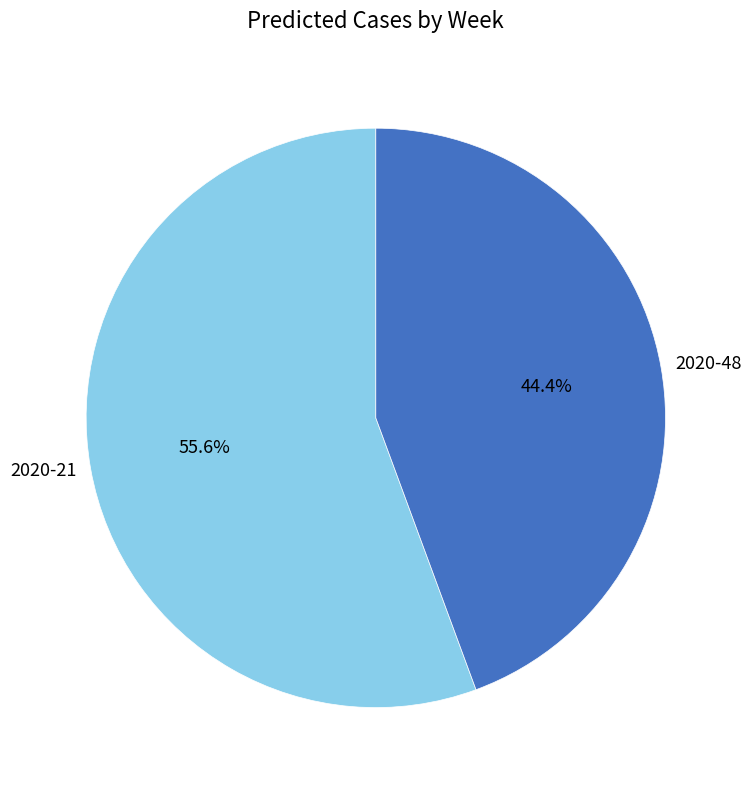

Which category accounts for the majority?

2020-21